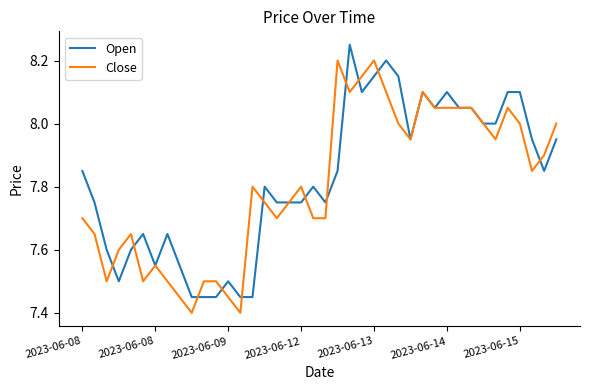

What are all the series names shown in the legend?

Open, Close